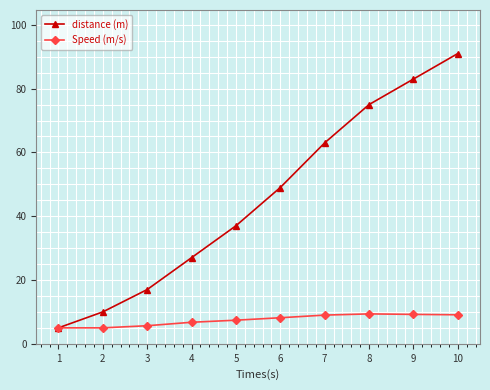

List the labels in order of distance (m) value, smallest first.

1, 2, 3, 4, 5, 6, 7, 8, 9, 10